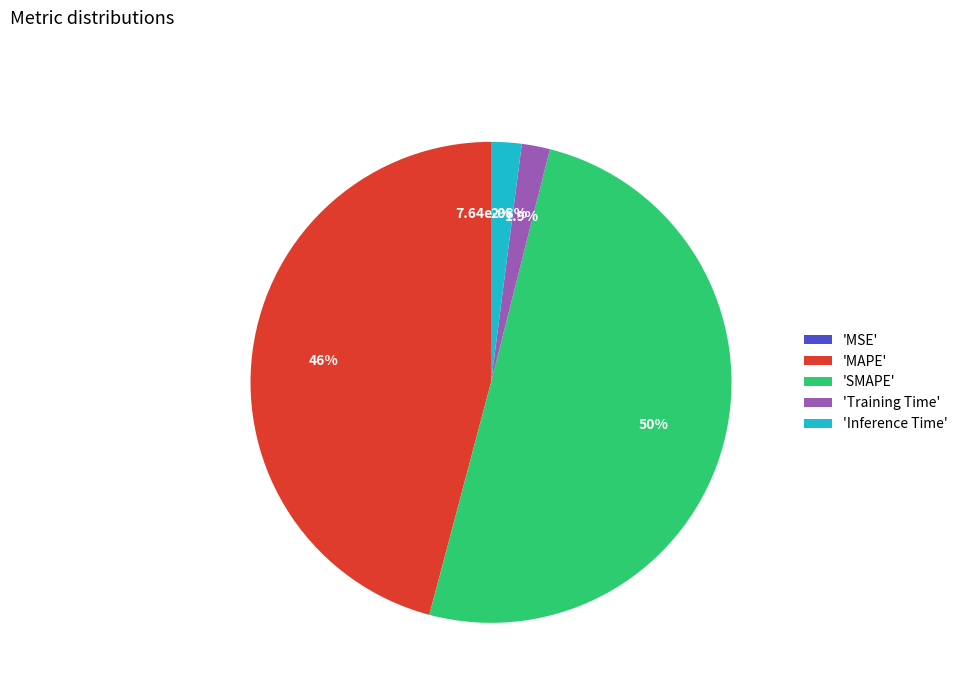

Which slice represents more than half of the pie?

SMAPE